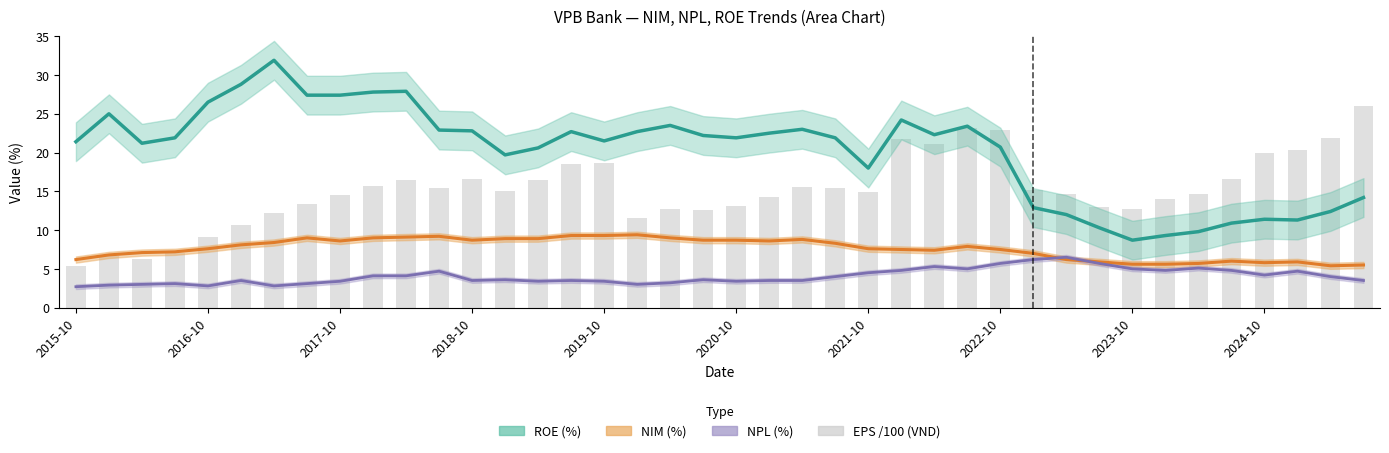

Reading left to right, what are all the values shown in this chart?

5.4	6.6	6.3	7.0	9.1	10.7	12.2	13.4	14.5	15.7	16.5	15.4	16.5	15.0	16.5	18.5	18.6	11.5	12.7	12.6	13.1	14.2	15.6	15.5	14.9	21.8	21.1	23.1	22.9	15.2	14.6	13.0	12.7	14.0	14.6	16.6	19.9	20.3	21.9	26.0